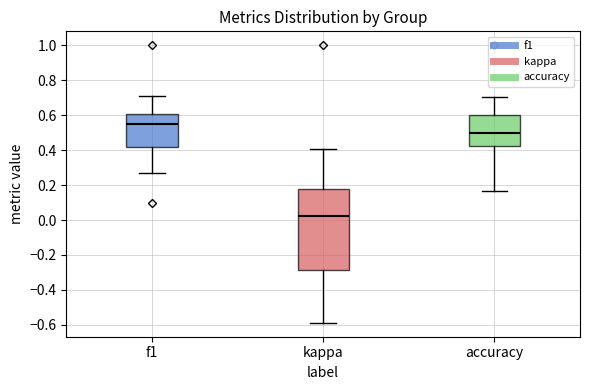

Where is the lower edge of the box for kappa on the y-axis? The values are not printed on the chart, so give them approximately, as read against the axis.

-0.28